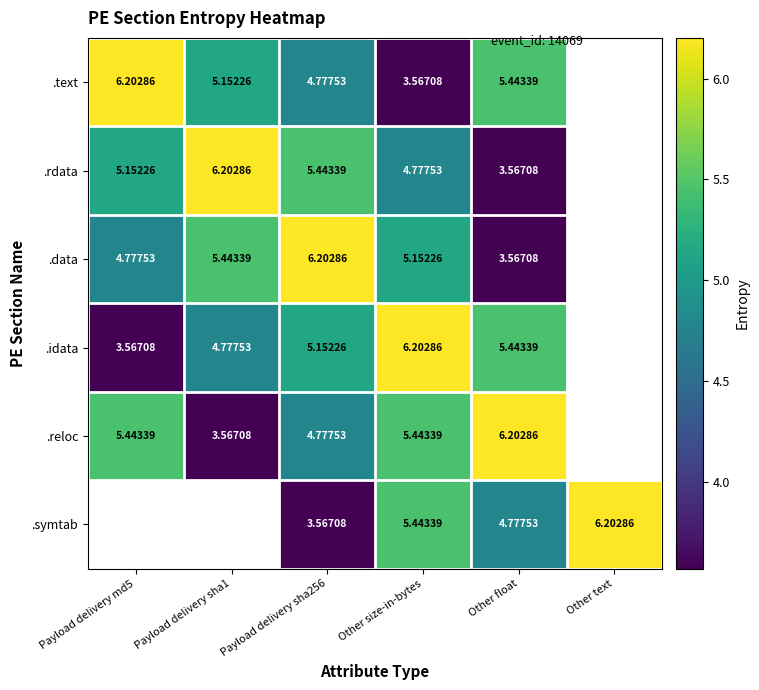

What is the sum of the .rdata values at Other size-in-bytes and Payload delivery sha1?

11.0